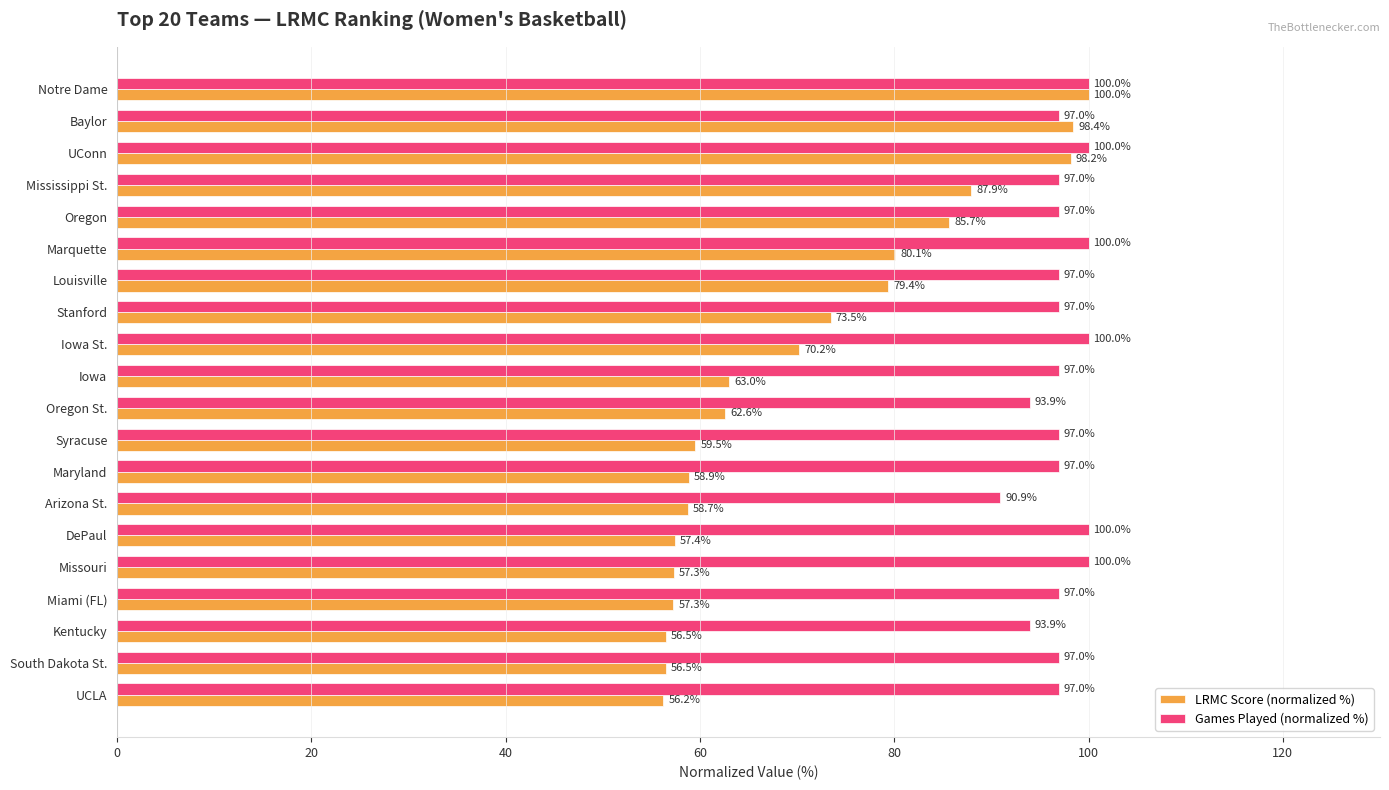

What is the difference between the maximum and second lowest values in the LRMC Score (normalized %) series?

43.5